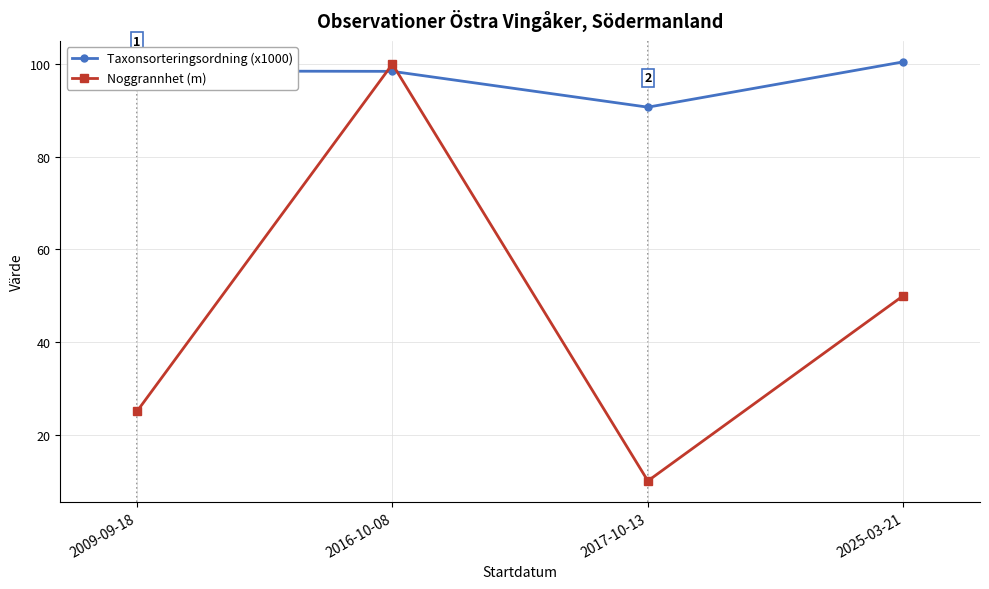

The Taxonsorteringsordning (x1000) series shows 100.5 at 2025-03-21. True or false?

True